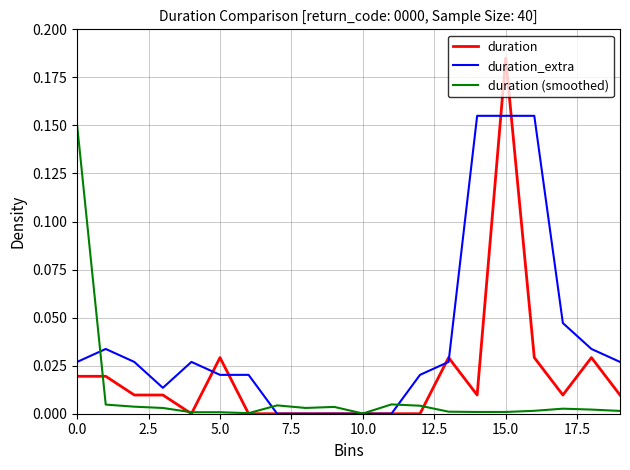

Rank the series by their average value, from highest to lowest.

duration_extra, duration, duration (smoothed)